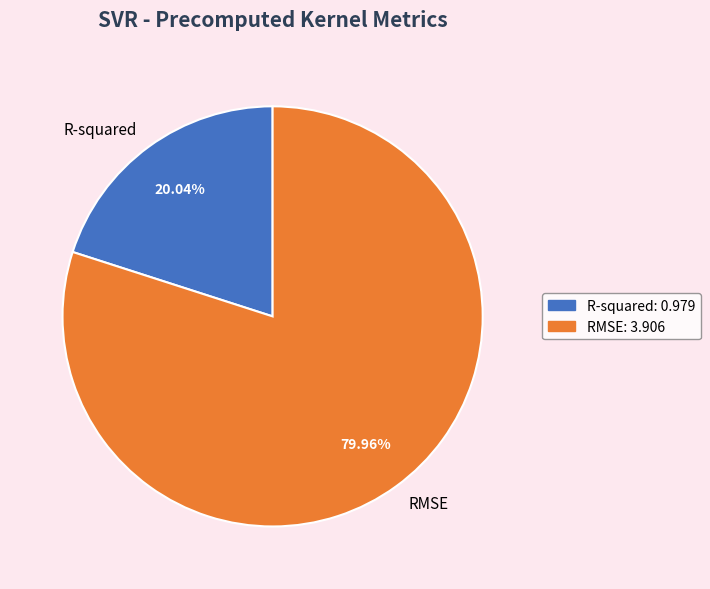

What is the total percentage of R-squared and RMSE?

100.0%